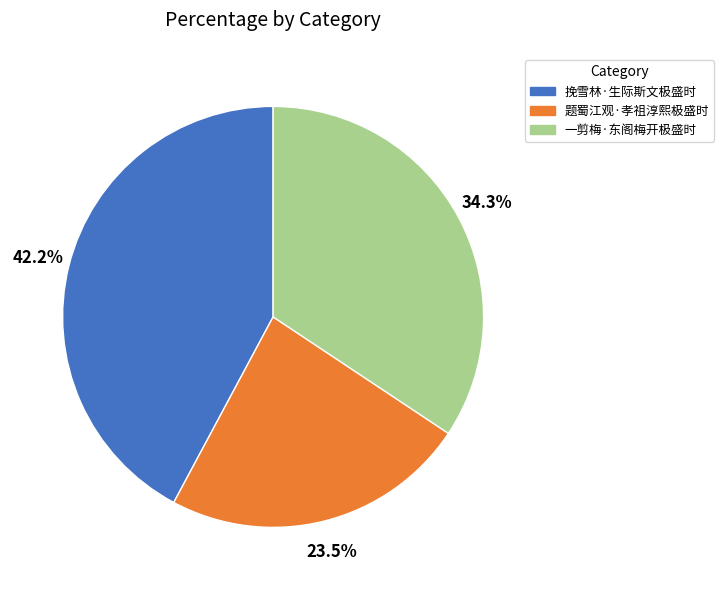

Does 题蜀江观·孝祖淳熙极盛时 represent more than half of the total?

No